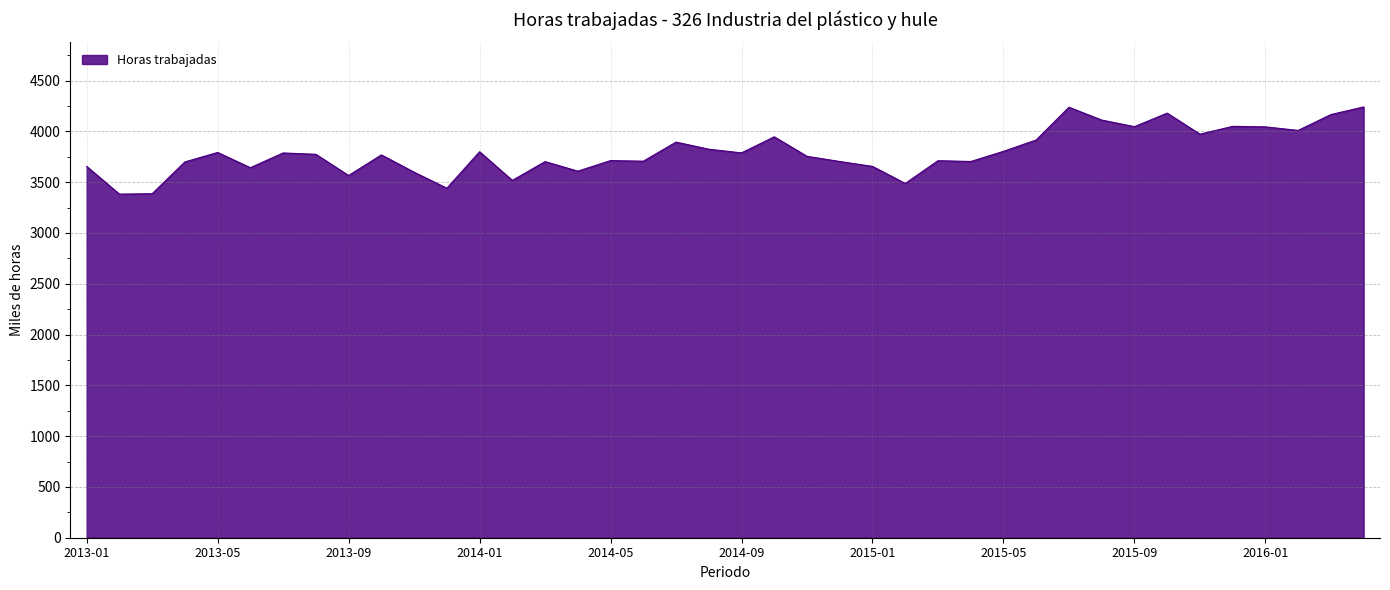

What is the greatest value displayed?

4240